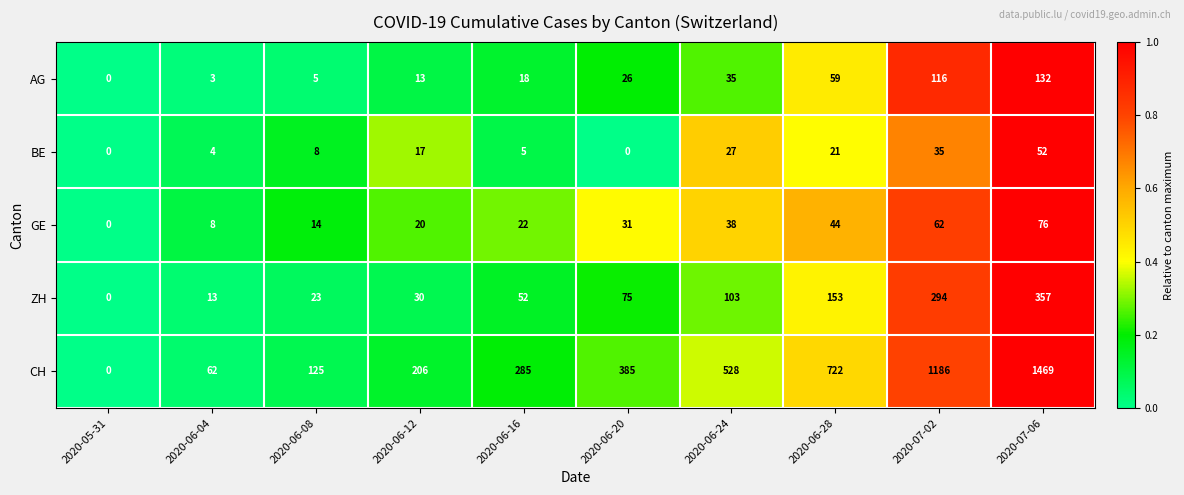

Between 2020-06-12 and 2020-07-02, which series saw the biggest shift?

CH